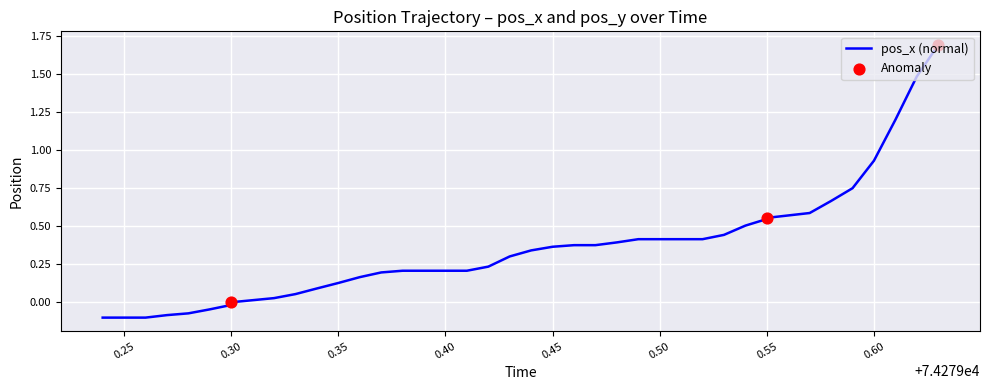

What is the change in value from 74279.43 to 74279.55?

+0.2